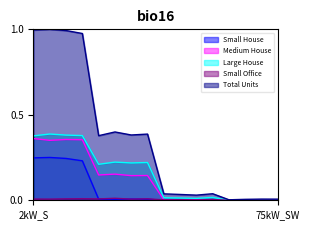

True or false: Large House has more than 2 points higher than both neighbors.

True